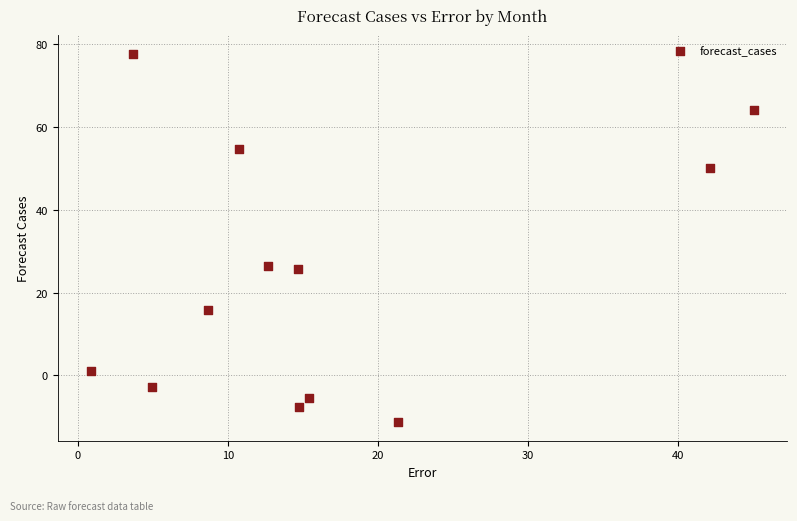

What is the average X value?

16.3